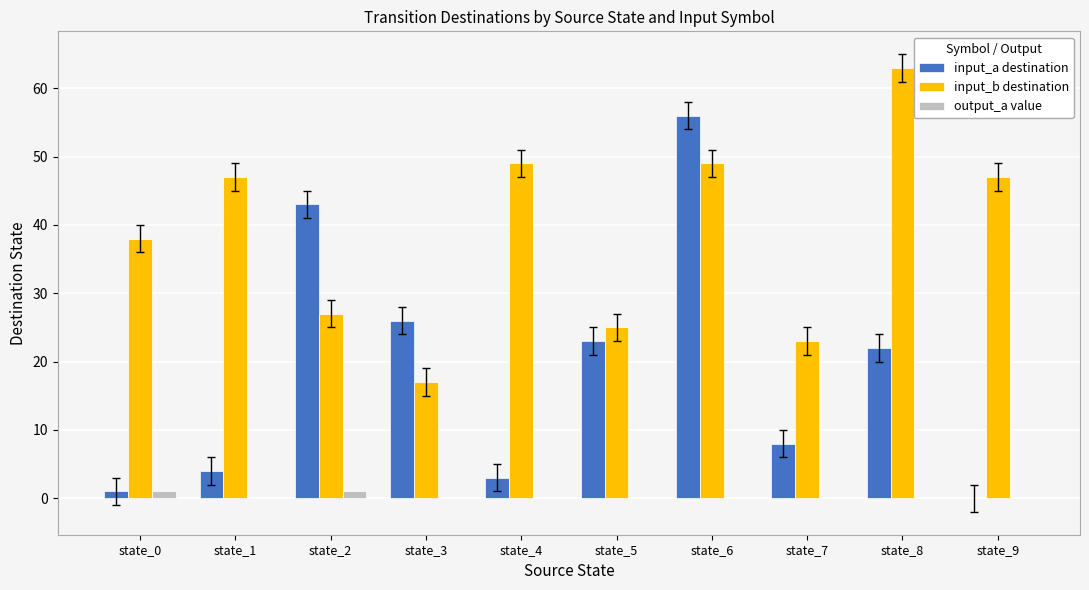

Reading right to left, what are all the values shown in this chart?

input_a destination: 0	22	8	56	23	3	26	43	4	1
input_b destination: 47	63	23	49	25	49	17	27	47	38
output_a value: 0	0	0	0	0	0	0	1	0	1